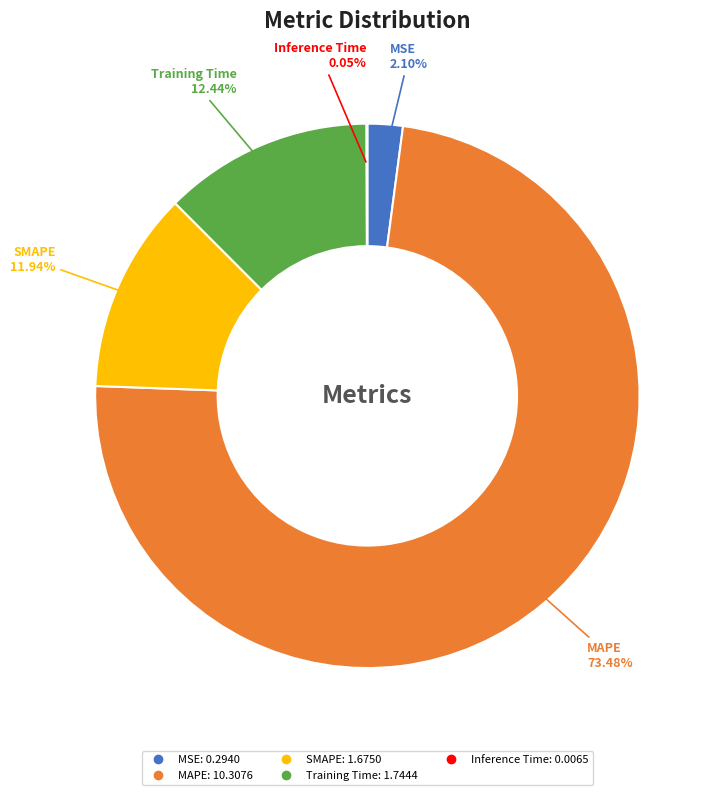

Does MAPE represent more than half of the total?

Yes